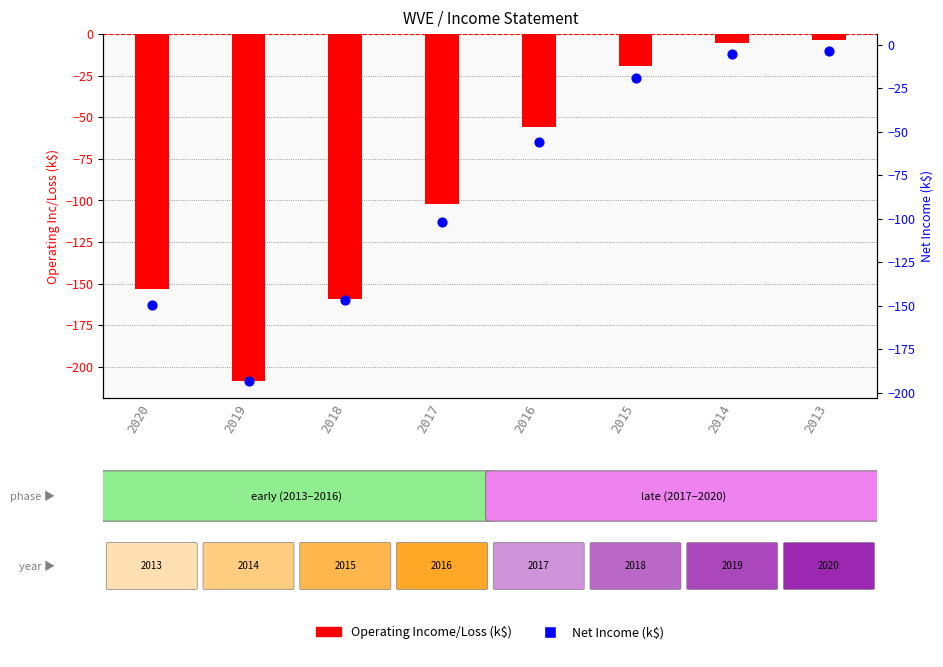

Which series has the largest total across all categories?

Net Income (k$)